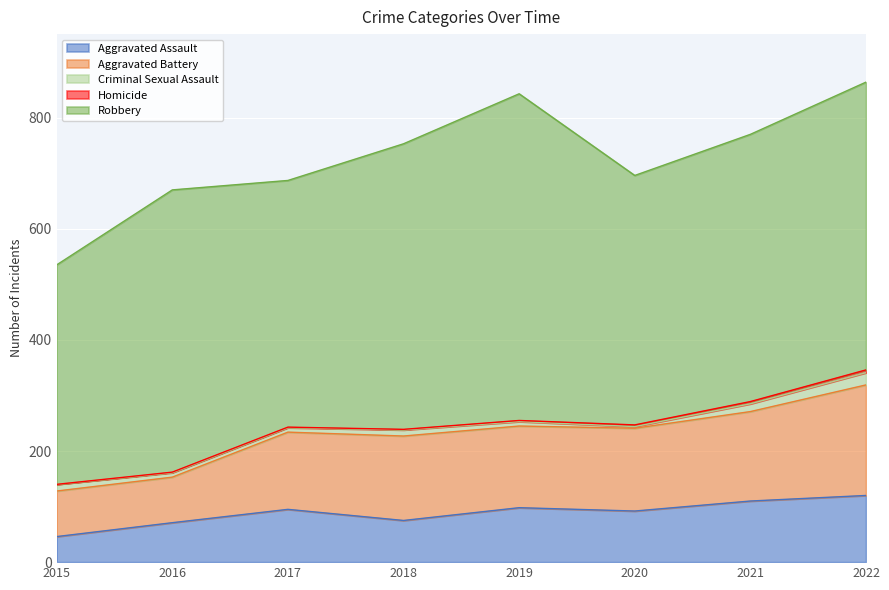

How many lines are shown in the chart?

5